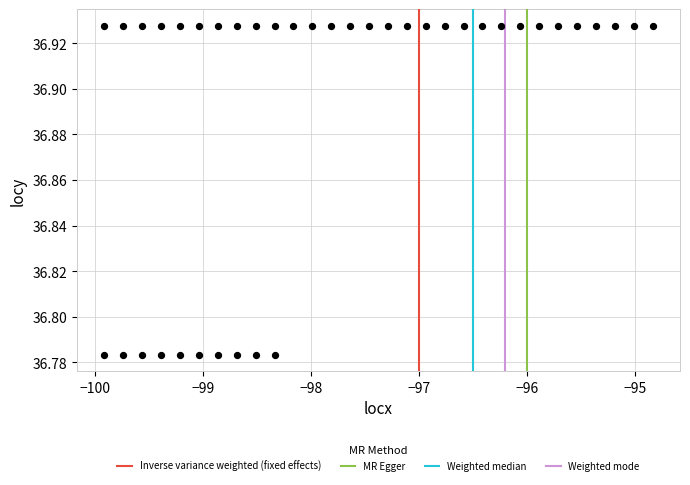

What is the range of X values (max minus min)?

5.1